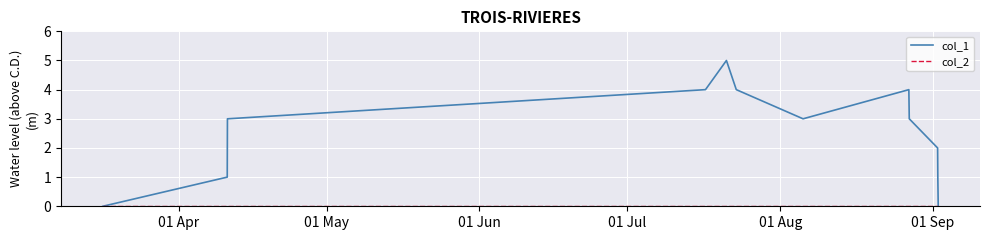

Which series has the largest total across all categories?

col_1